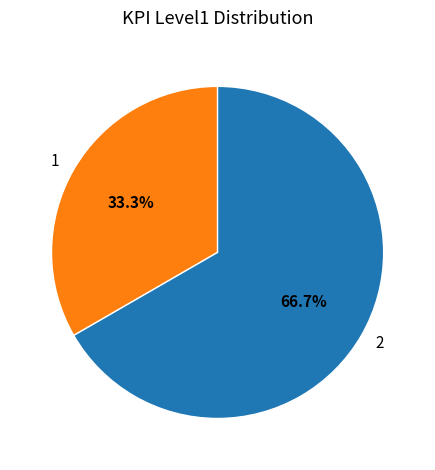

To the nearest percent, what is the combined percentage of 1 and 2?

100%